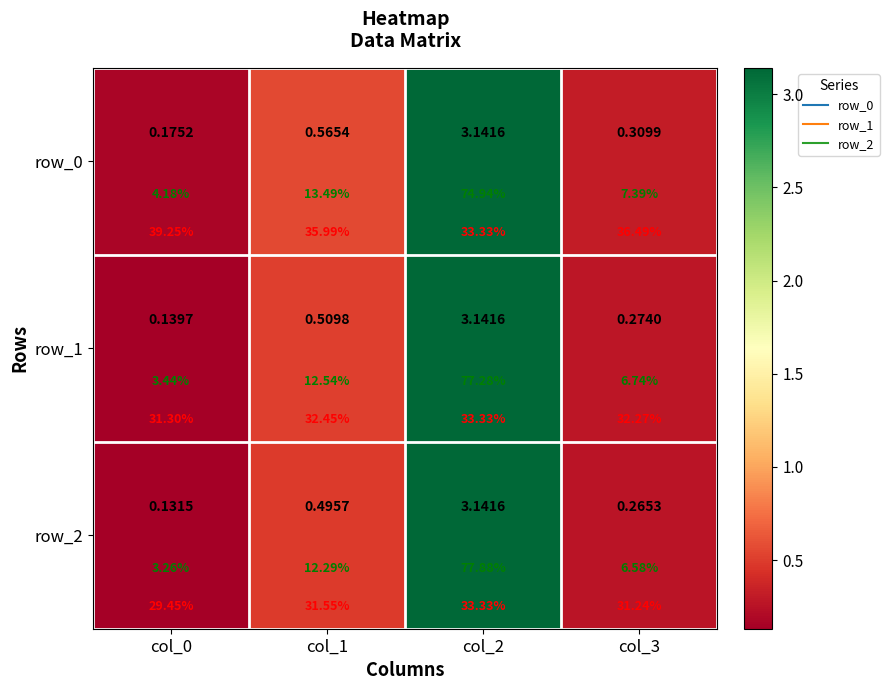

At how many categories does at least one series exceed 2?

1